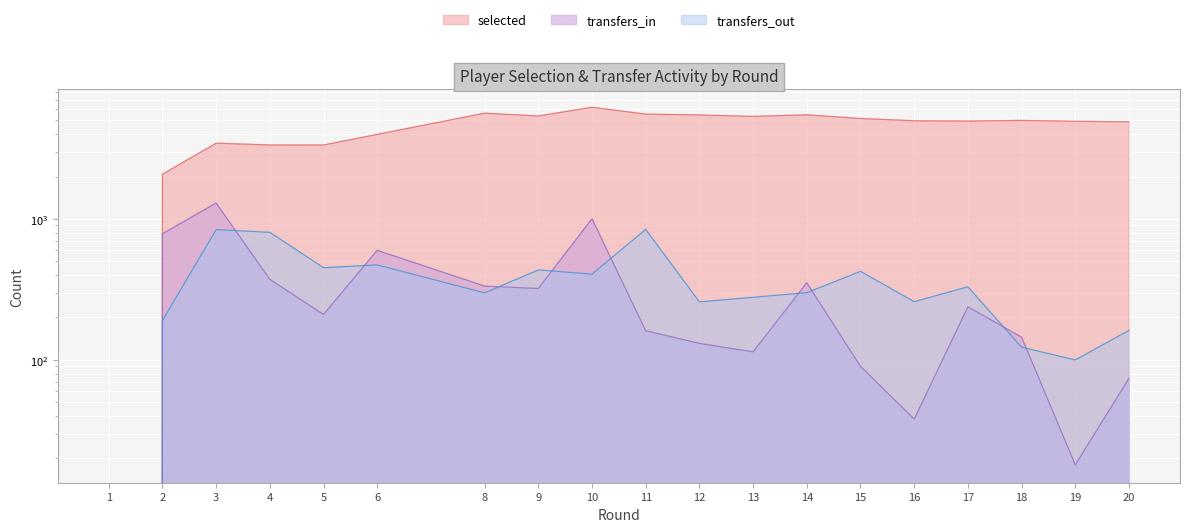

True or false: transfers_in has more than 1 interior local peaks.

True